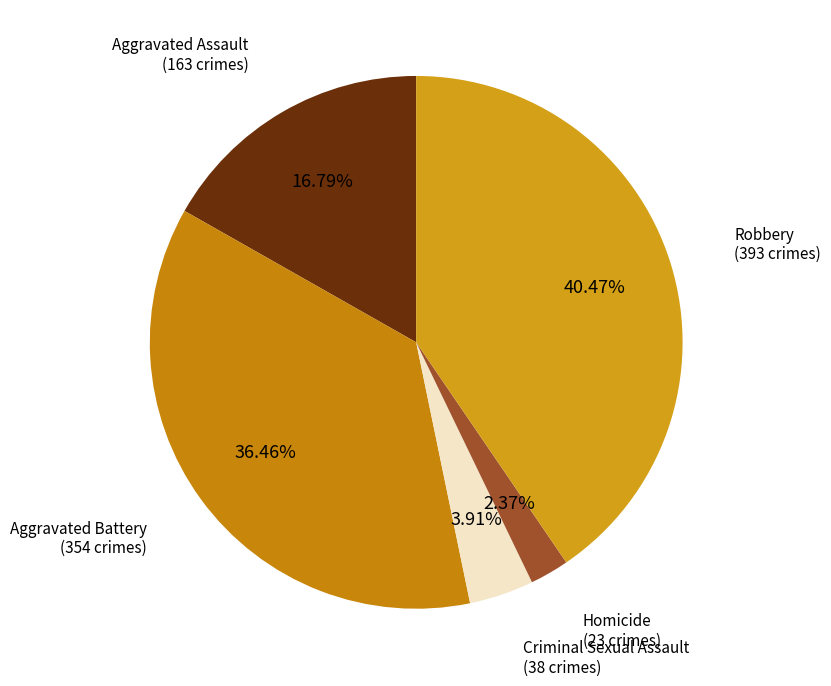

To the nearest percent, what is the difference between the largest and smallest slice percentages?

38%